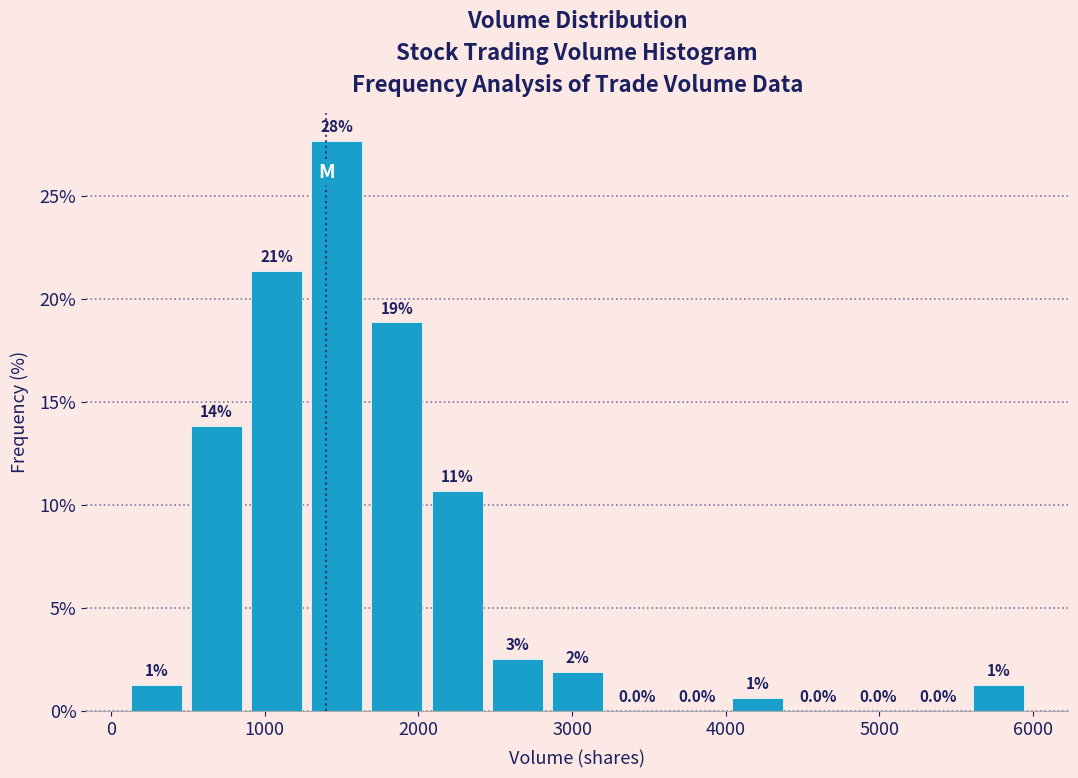

Around what value on the x-axis is the tallest bar? Give the approximate position of its centre, as read against the axis.

1500